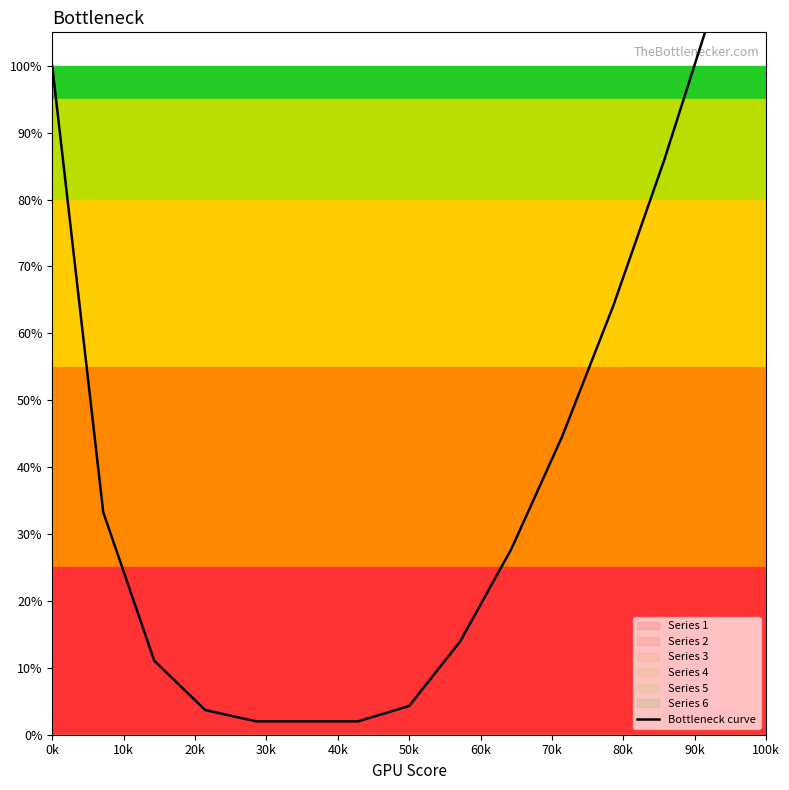

What is the difference between the second highest and minimum values?

1.1